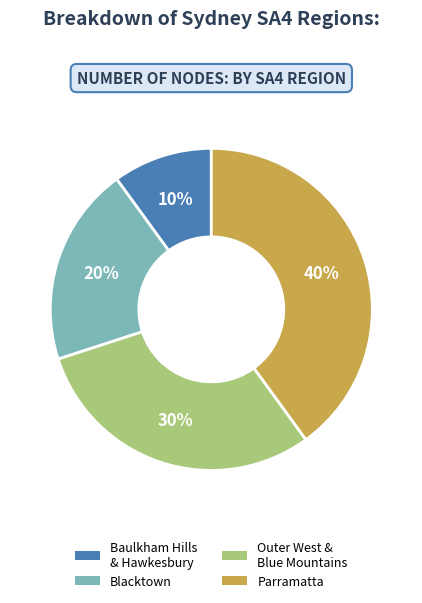

To the nearest percent, what is the average slice percentage?

25%